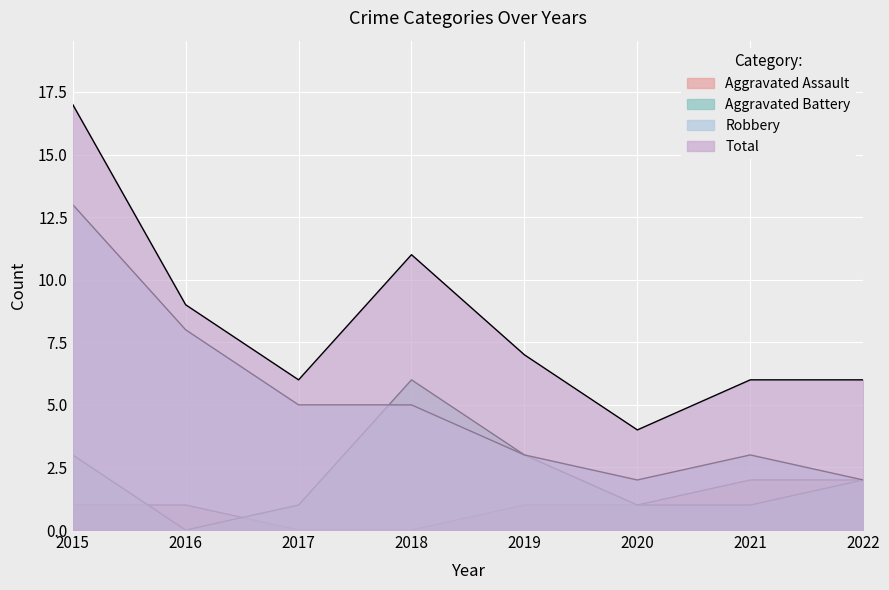

What is the difference between the Aggravated Assault values at 2018 and 2015?

1